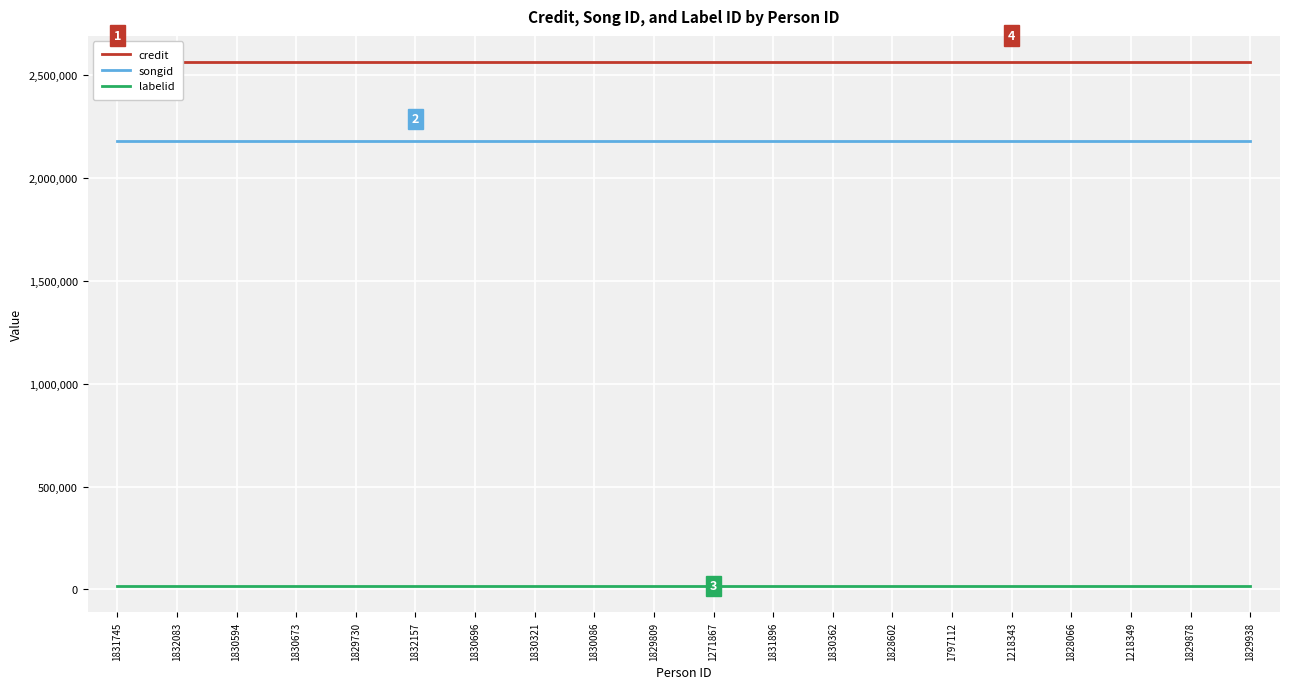

What is the sum of the labelid values at 1218349 and 1832157?

32184